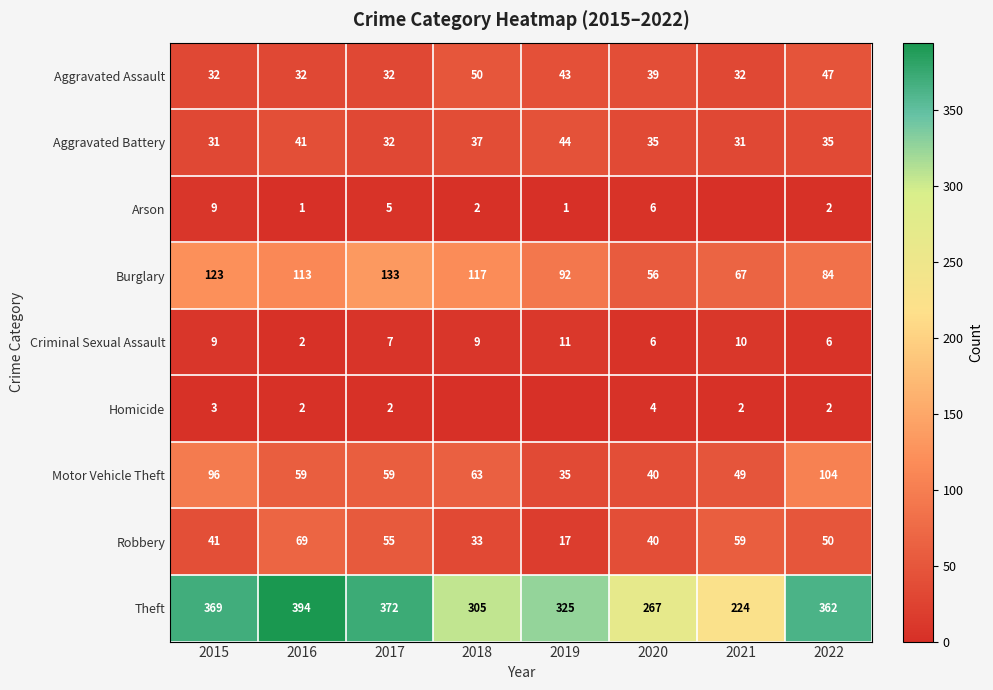

What is the difference between the Criminal Sexual Assault values at 2015 and 2016?

7